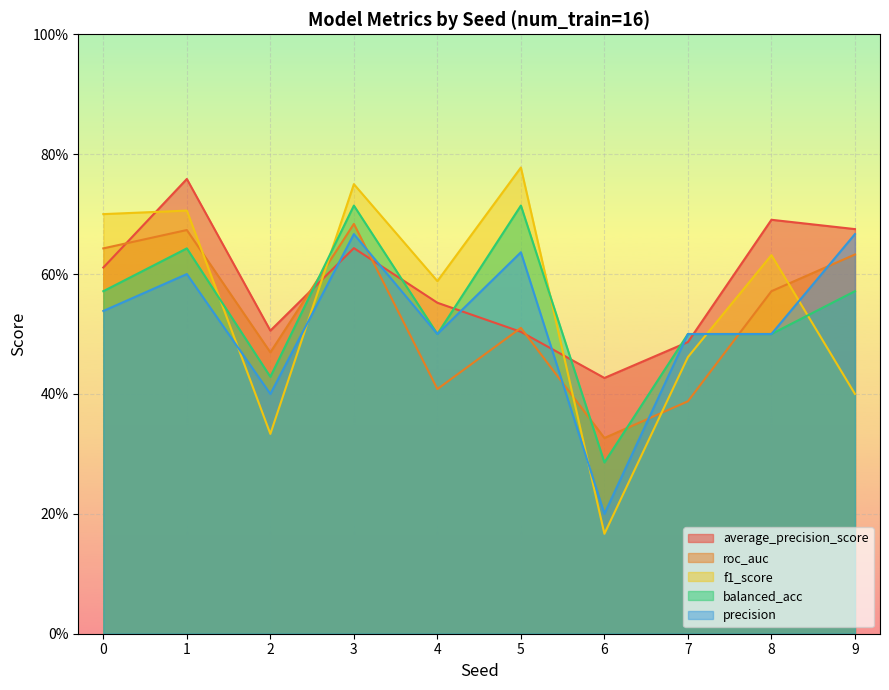

True or false: f1_score and roc_auc cross at least once.

True